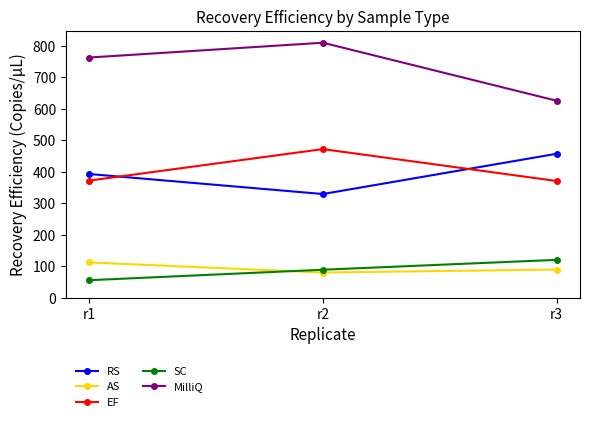

What is the average value of the RS series?

393.2